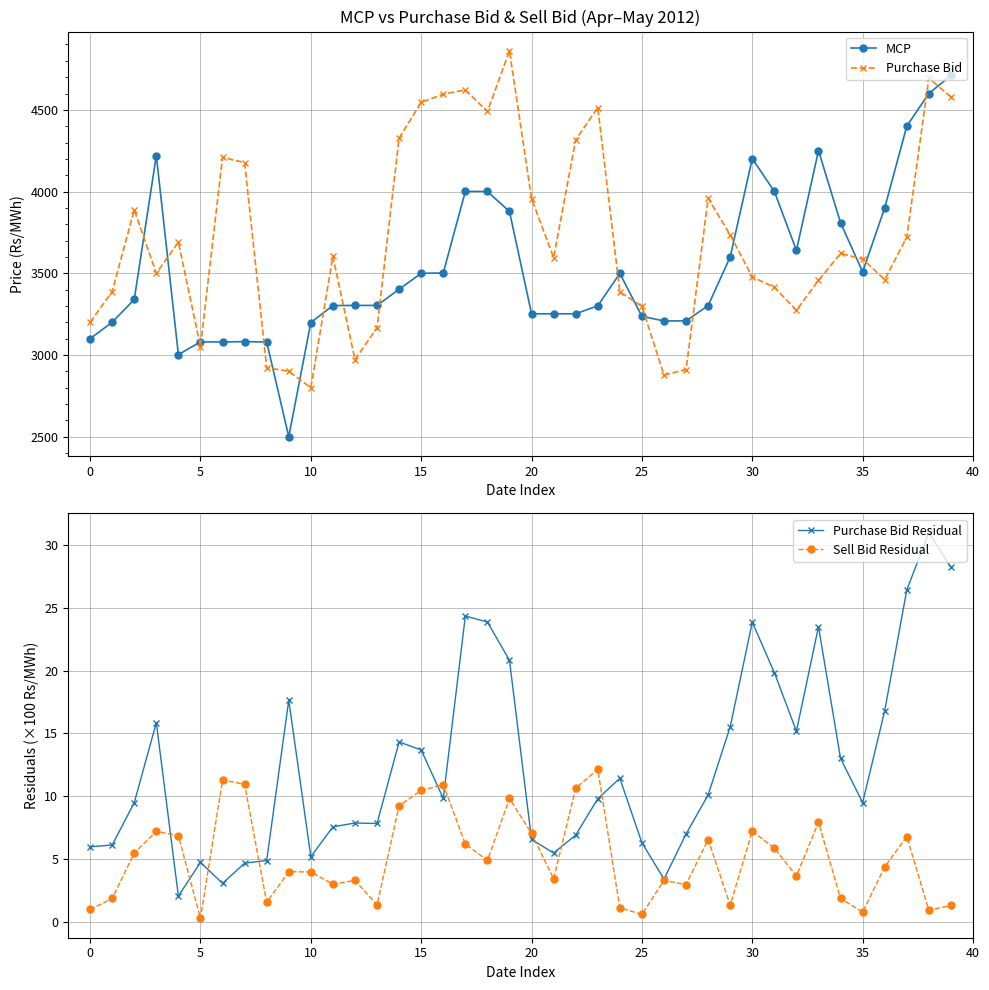

What is the maximum value for Sell Bid Residual?

12.1